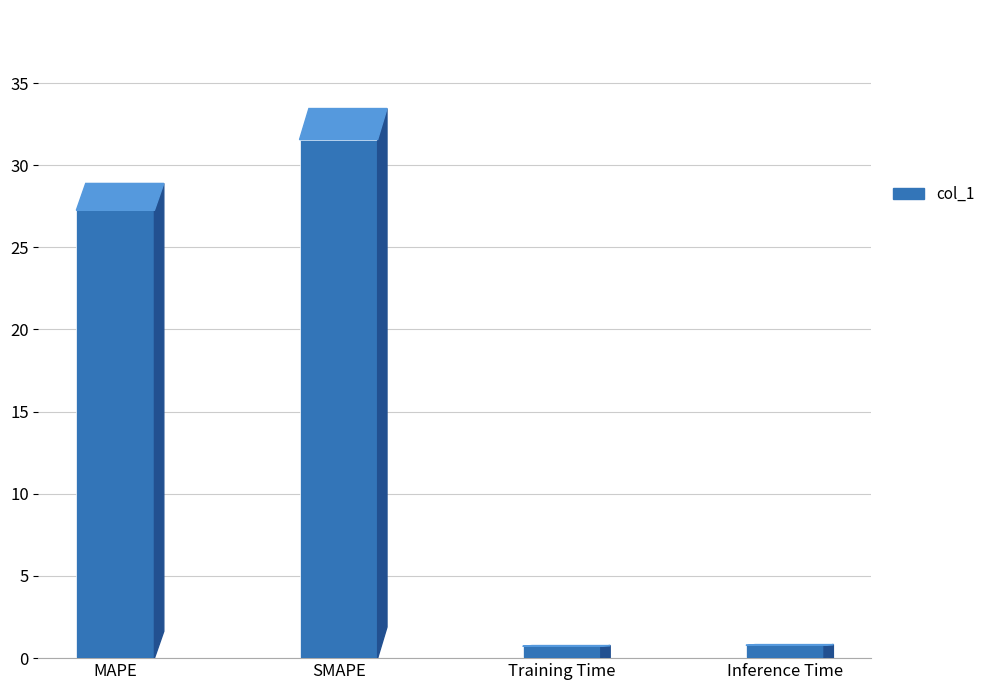

What is the average value?

15.1